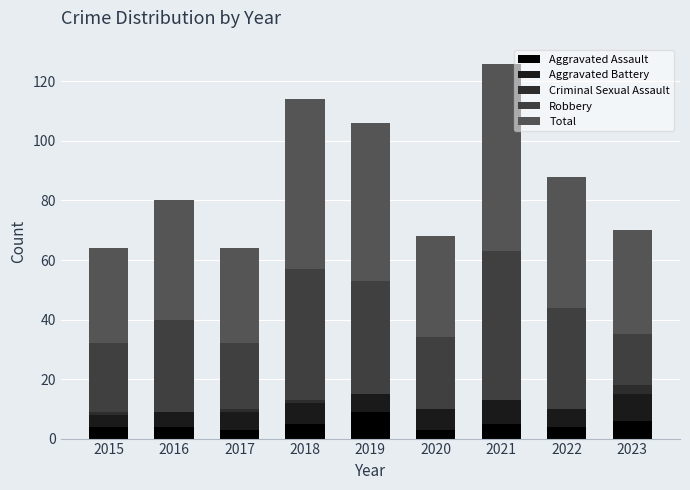

What is the total value across all series at 2021?

126